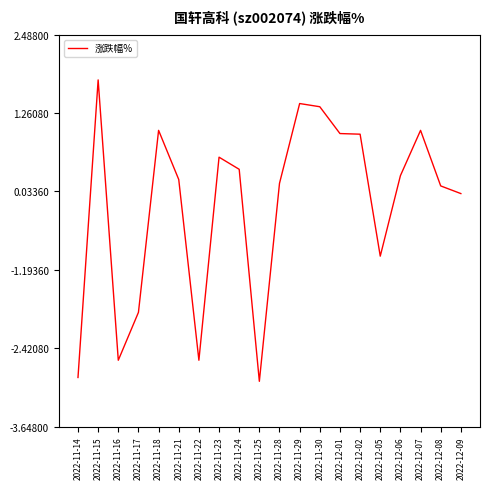

What is the difference between the values at 2022-11-16 and 2022-11-14?

0.3